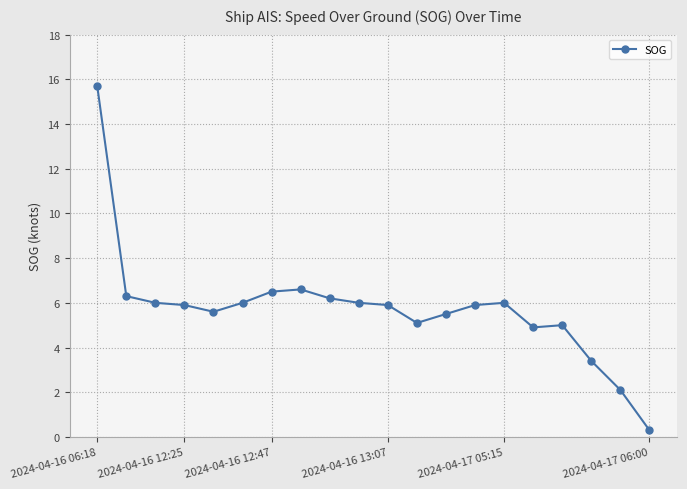

Reading left to right, transcribe all the data shown in this chart.

15.7	6.3	6.0	5.9	5.6	6.0	6.5	6.6	6.2	6.0	5.9	5.1	5.5	5.9	6.0	4.9	5.0	3.4	2.1	0.3